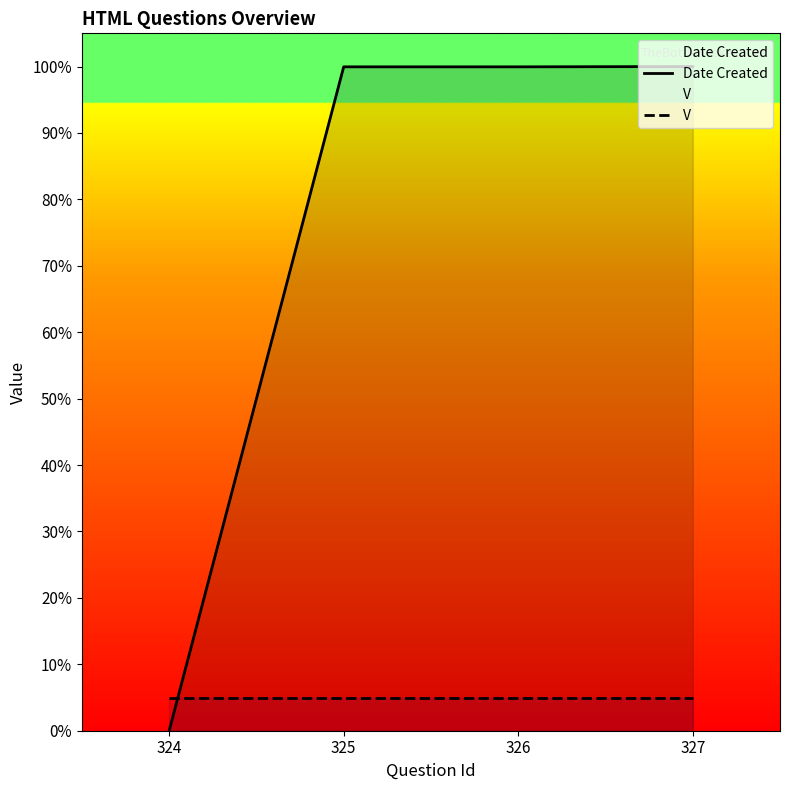

Reading left to right, what are all the values shown in this chart?

Date Created: 324=0.0	325=100.0	326=100.0	327=100.0
V: 324=5.0	325=5.0	326=5.0	327=5.0